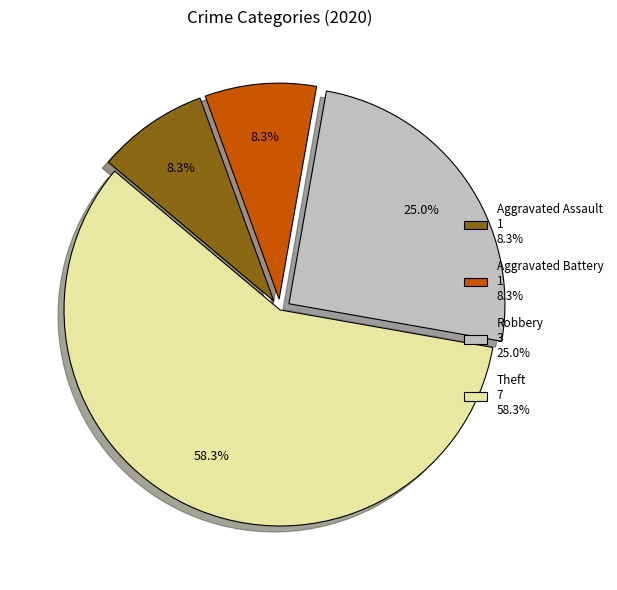

Count the number of slices in the pie.

4